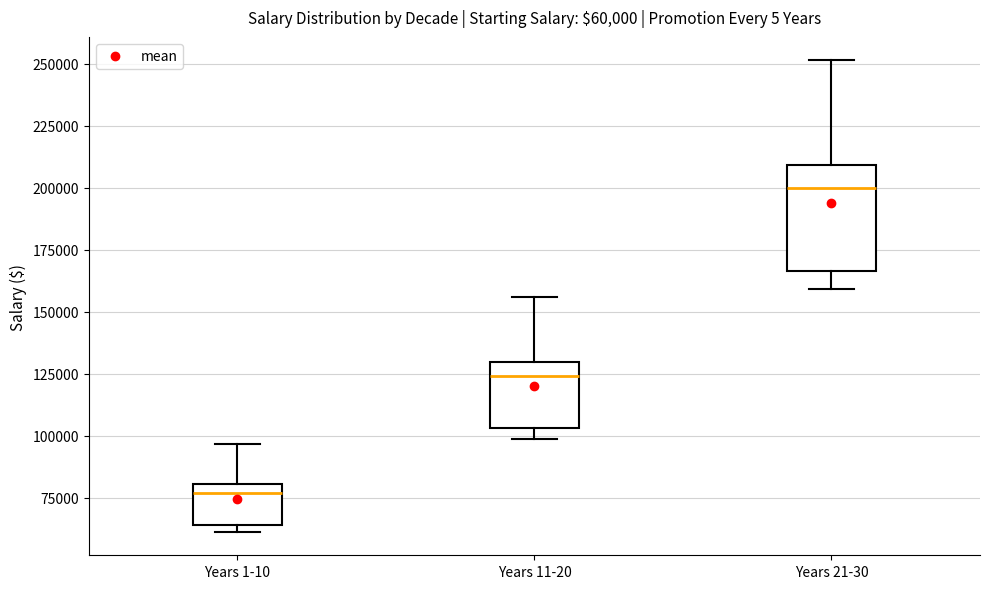

Which box's median line is the highest?

Years 21-30